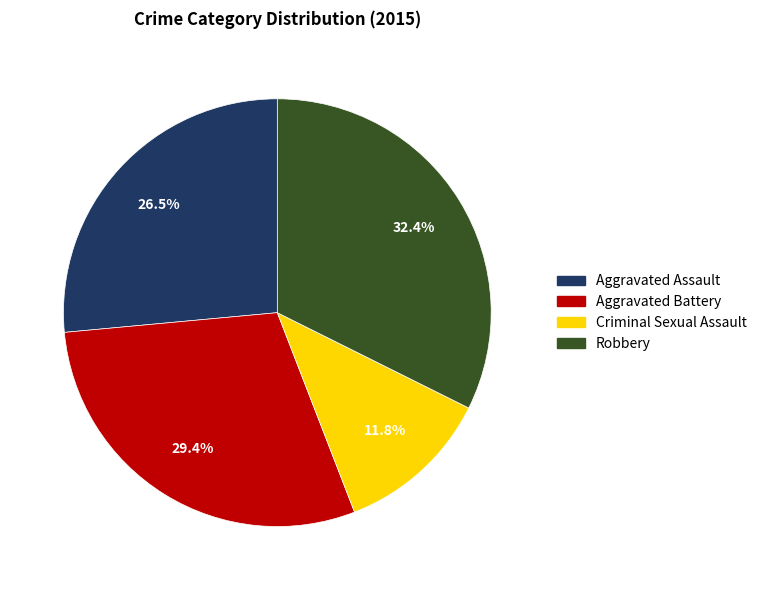

To the nearest percent, what is the difference between the Aggravated Battery and Robbery slice percentages?

3%